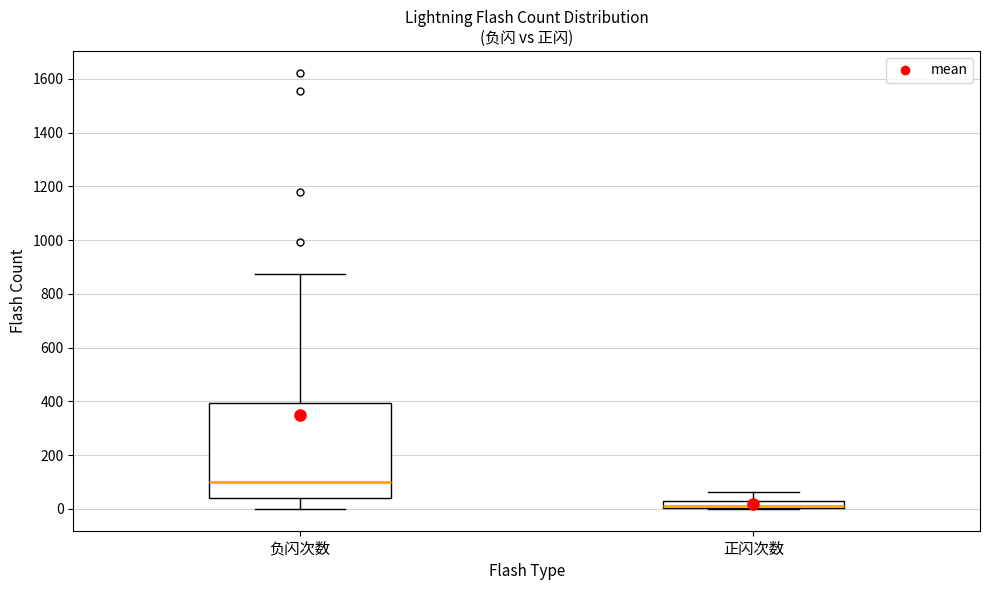

Which box has the highest median line?

负闪次数